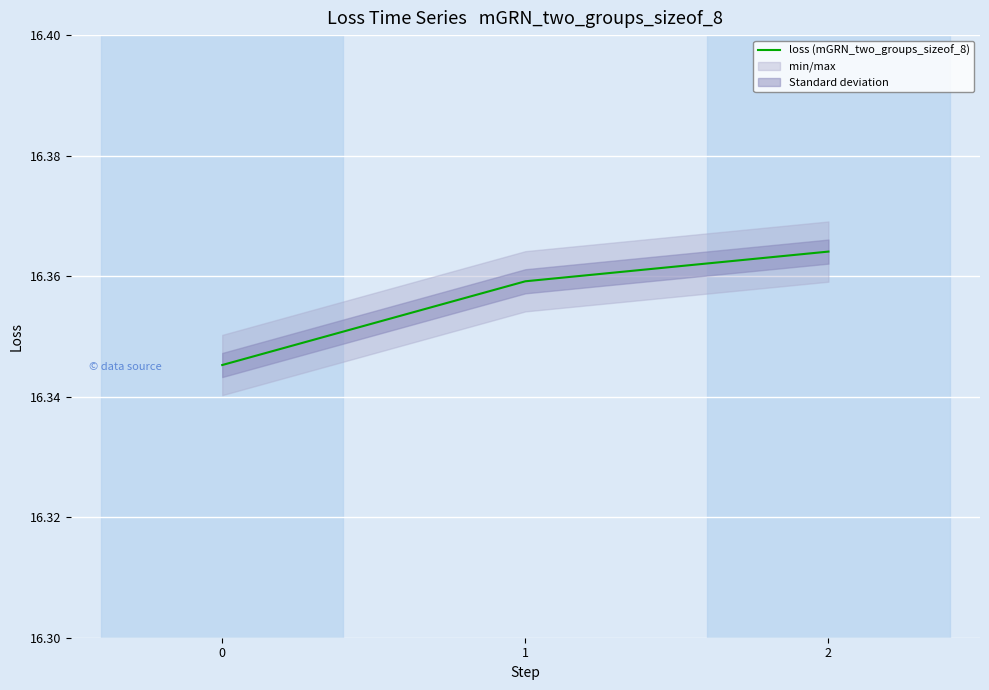

What is the sum of the values at 2 and 1?

32.7